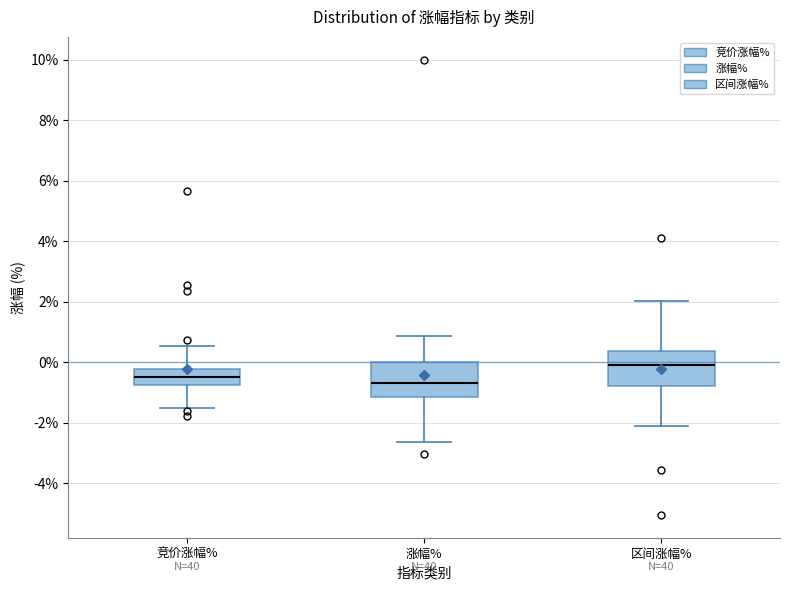

Reading left to right, transcribe this box plot: for each box, give where its median line is, the range the box spans, and where its two whiskers end, as read against the y-axis. The values are not printed on the chart, so give them approximately, as read against the axis.

竞价涨幅%: median -0.4, box -0.8 to -0.2, whiskers -1.6 to 0.6
涨幅%: median -0.6, box -1.2 to 0.0, whiskers -2.6 to 0.8
区间涨幅%: median -0.2, box -0.8 to 0.4, whiskers -2.2 to 2.0